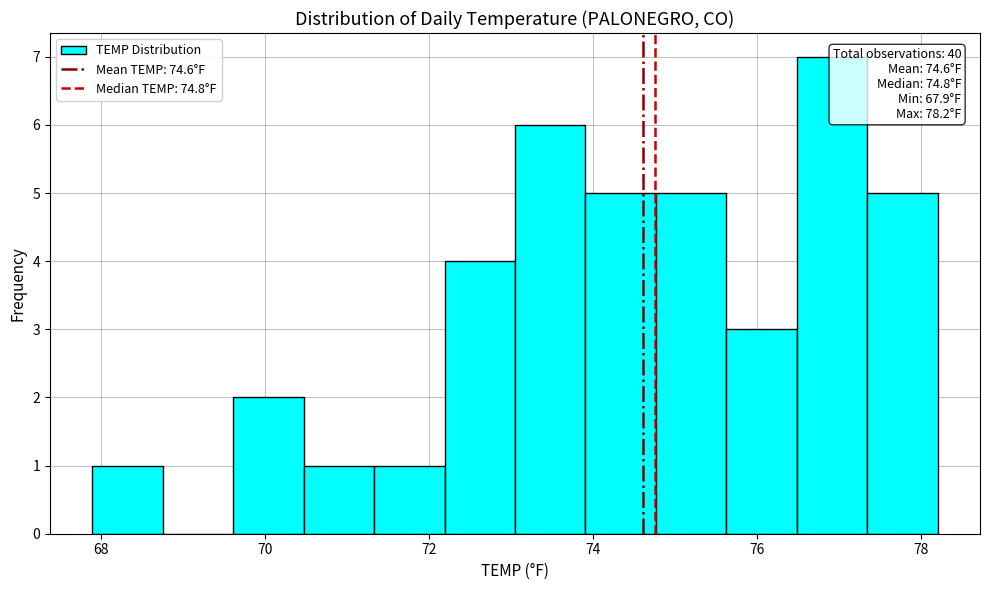

Over which range of the x-axis is the bar tallest?

76.4 to 77.4